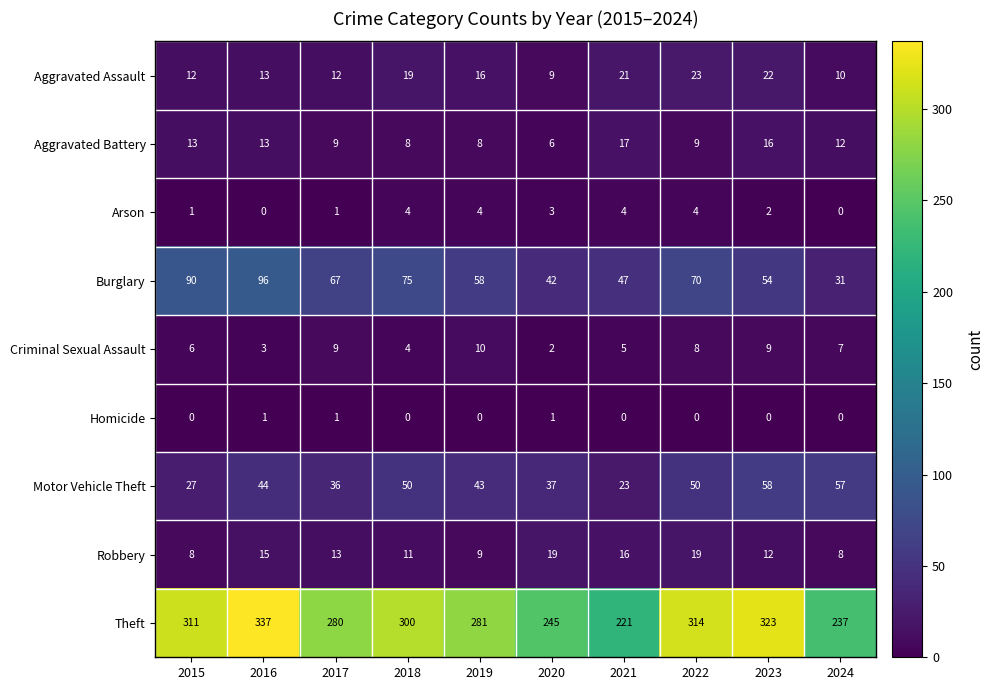

What is the highest value of the Robbery series?

19